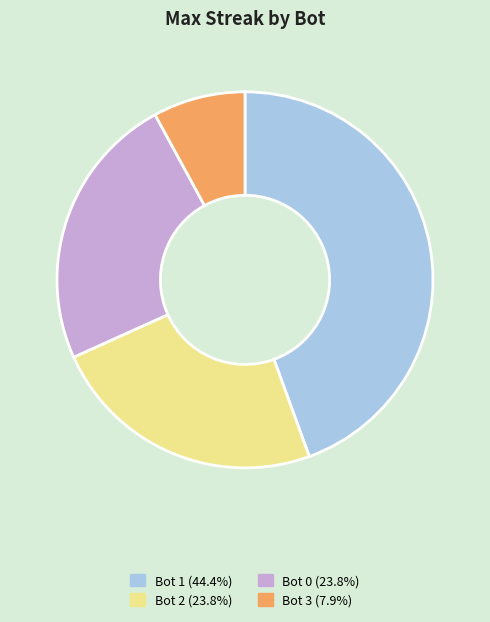

Which has a higher value, Bot 0 or Bot 1?

Bot 1